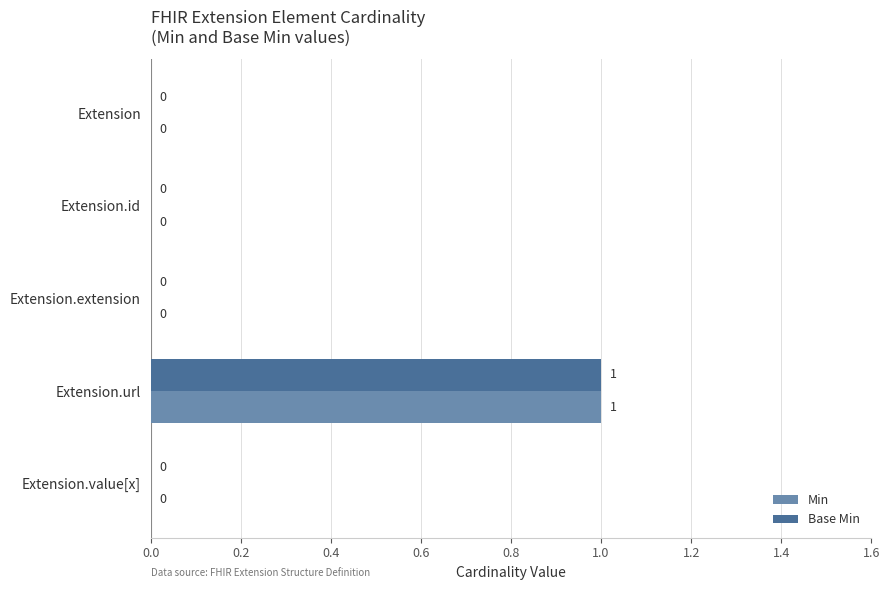

At which category is the sum across all series the highest?

Extension.url